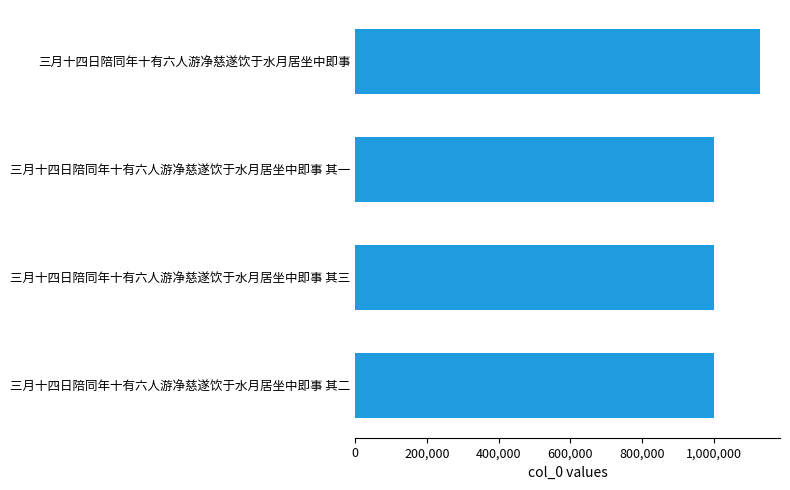

What is the change in value from 三月十四日陪同年十有六人游净慈遂饮于水月居坐中即事 其三 to 三月十四日陪同年十有六人游净慈遂饮于水月居坐中即事?

+128138